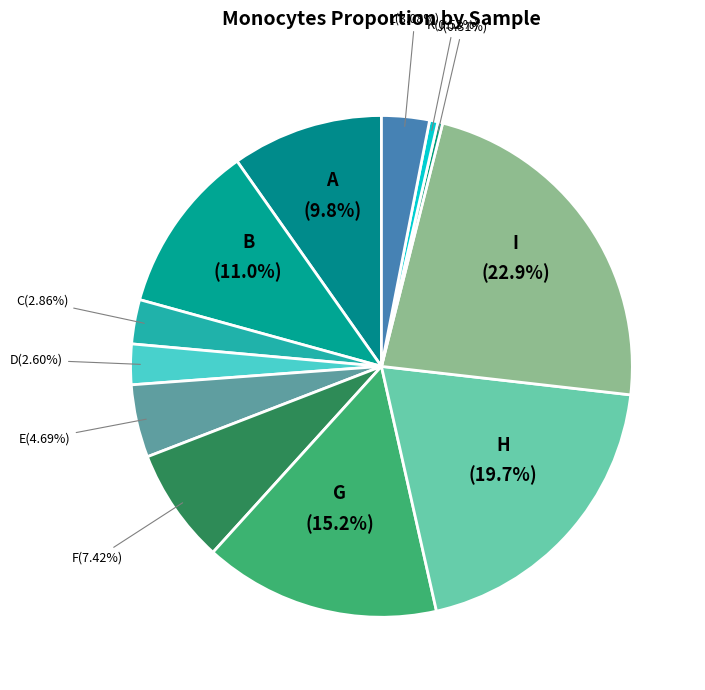

How many segments does this pie chart have?

12